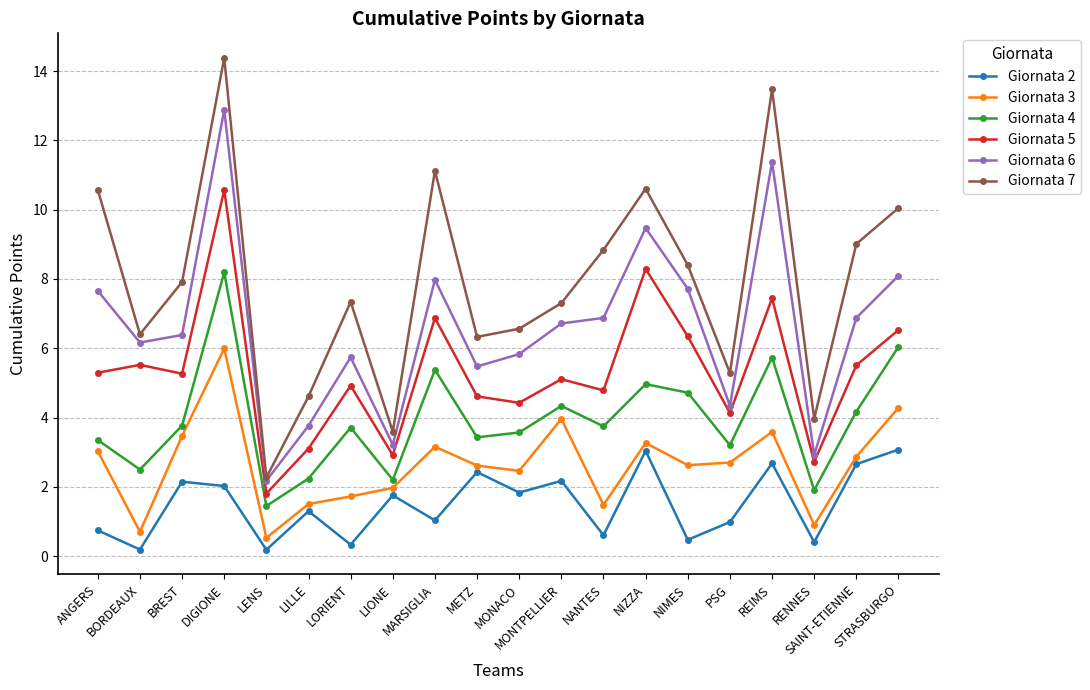

What is the label of the 10th point from the left?

METZ